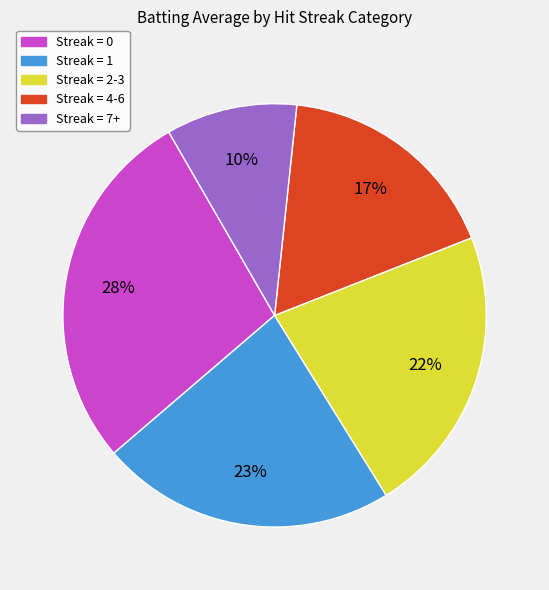

Combined, do Streak = 7+ and Streak = 2-3 account for over 50%?

No